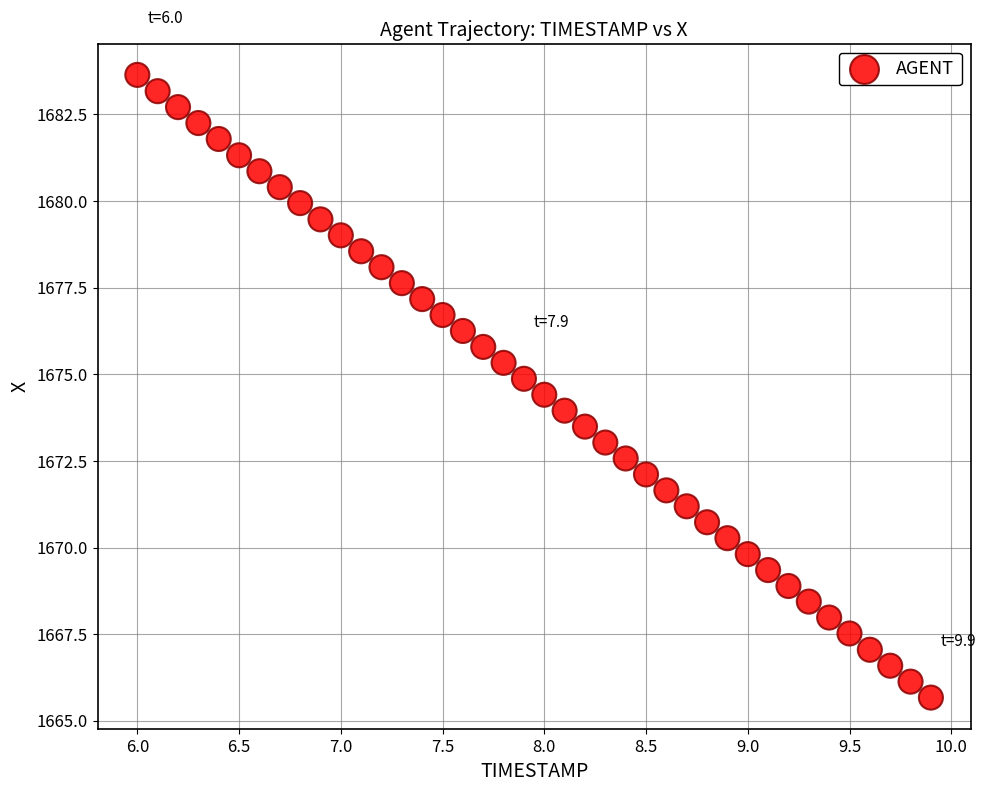

What is the range of Y values (max minus min)?

18.0